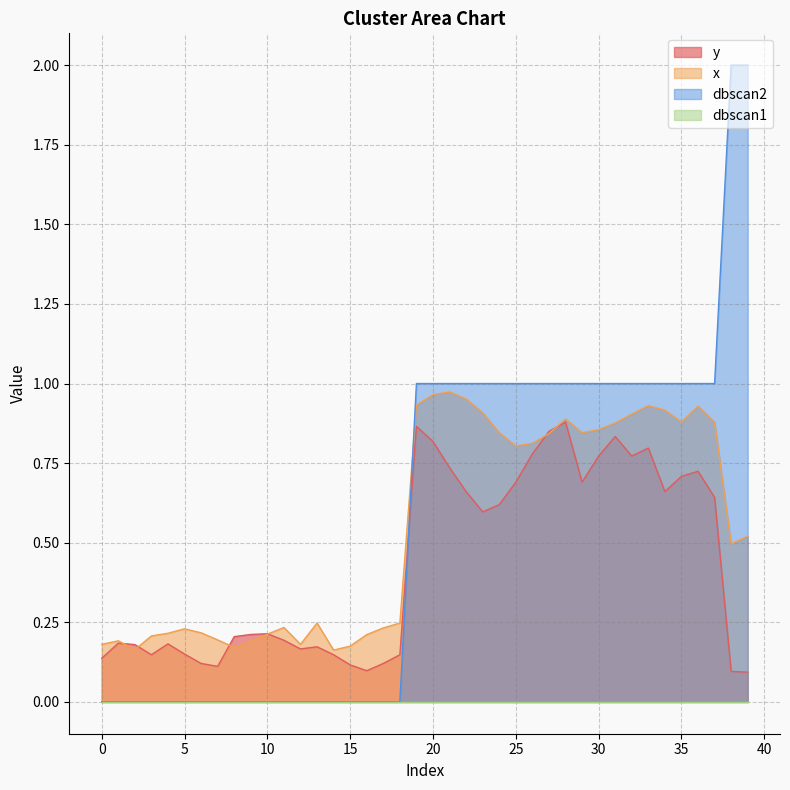

True or false: x and y intersect in this chart.

True